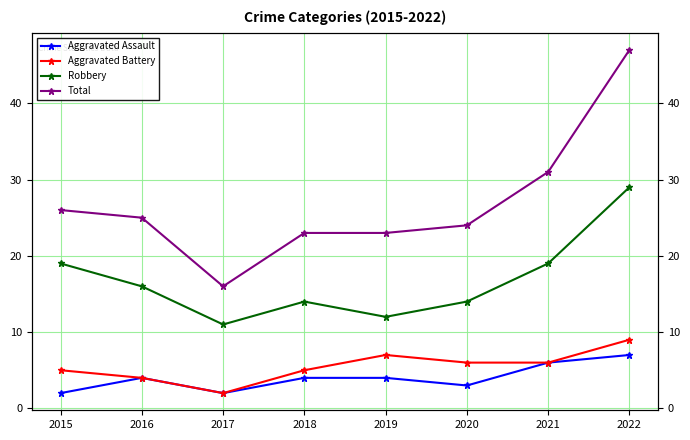

What is the difference between the second highest and minimum values in the Robbery series?

8